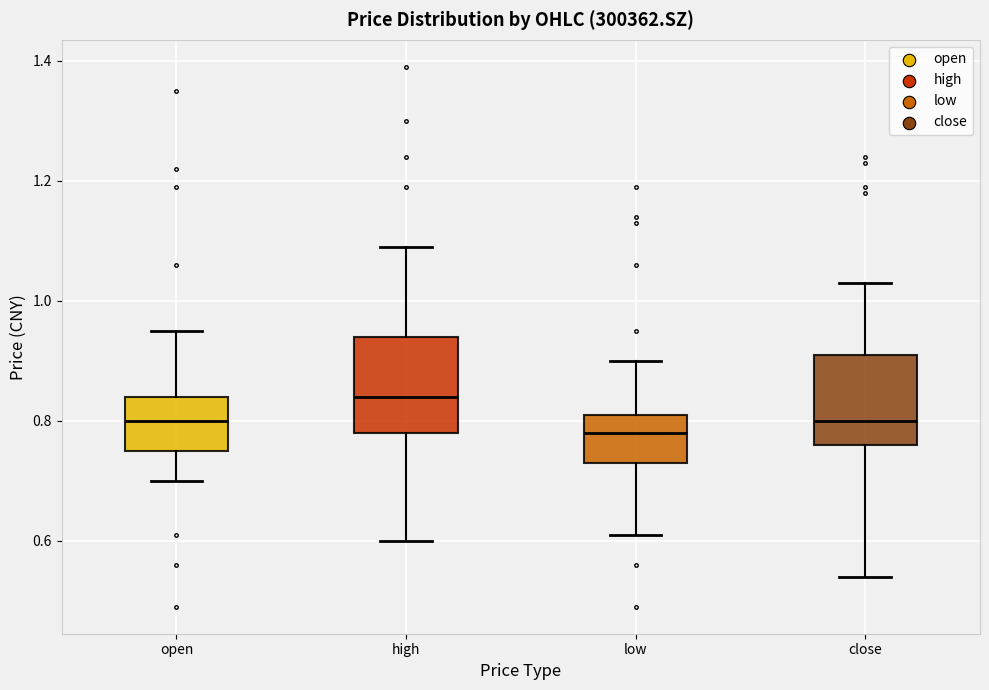

Reading left to right, transcribe this box plot: for each box, give where its median line is, the range the box spans, and where its two whiskers end, as read against the y-axis. The values are not printed on the chart, so give them approximately, as read against the axis.

open: median 0.80, box 0.76 to 0.84, whiskers 0.70 to 0.96
high: median 0.84, box 0.78 to 0.94, whiskers 0.60 to 1.10
low: median 0.78, box 0.74 to 0.82, whiskers 0.62 to 0.90
close: median 0.80, box 0.76 to 0.92, whiskers 0.54 to 1.04